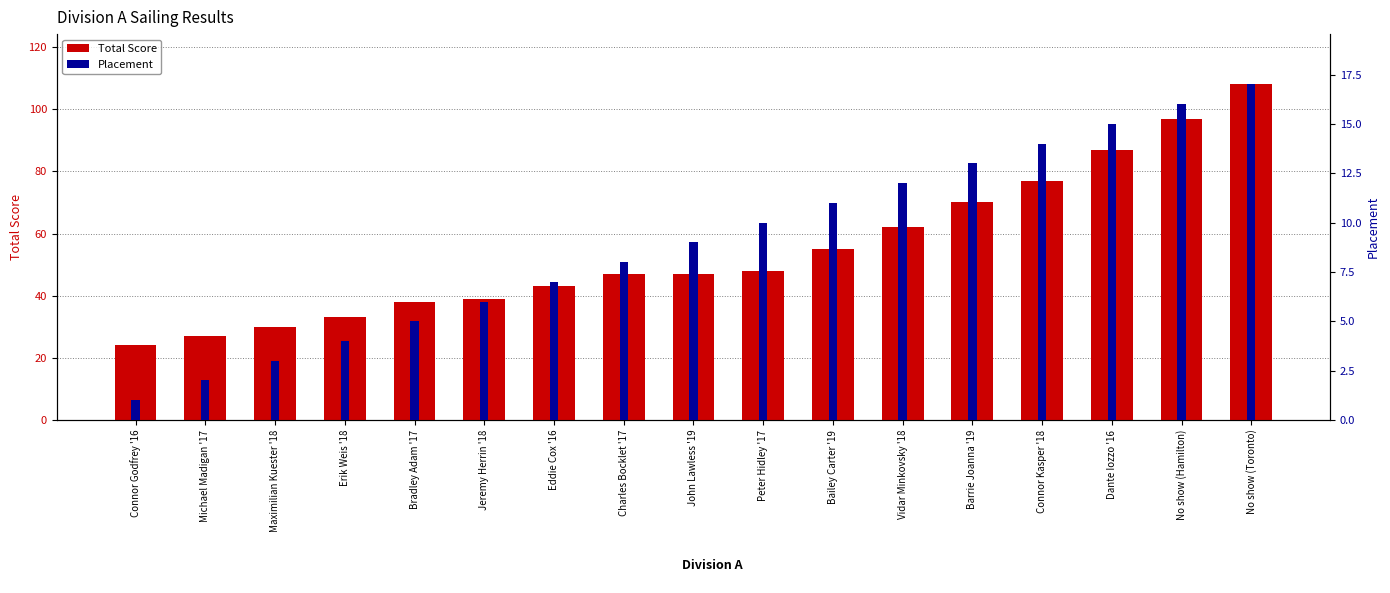

Which has a higher value, Michael Madigan '17 or Eddie Cox '16?

Eddie Cox '16